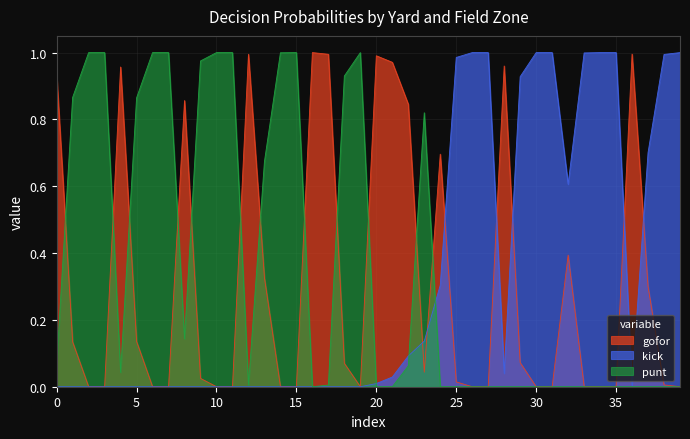

The value of kick at 0 is 0.7. True or false?

False